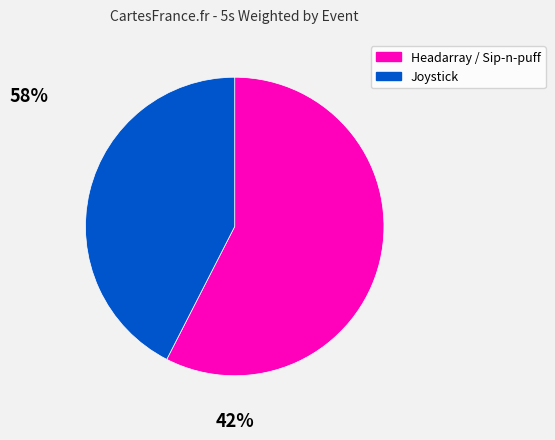

Does any single category account for the majority?

Yes